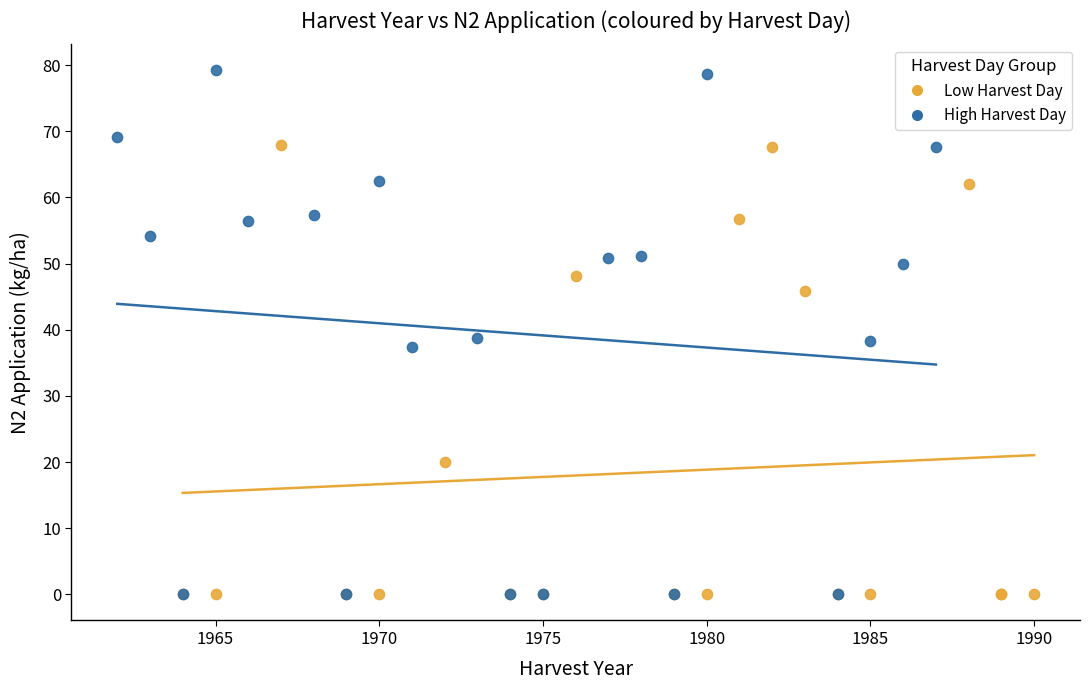

Which series reaches the maximum Y coordinate?

High Harvest Day